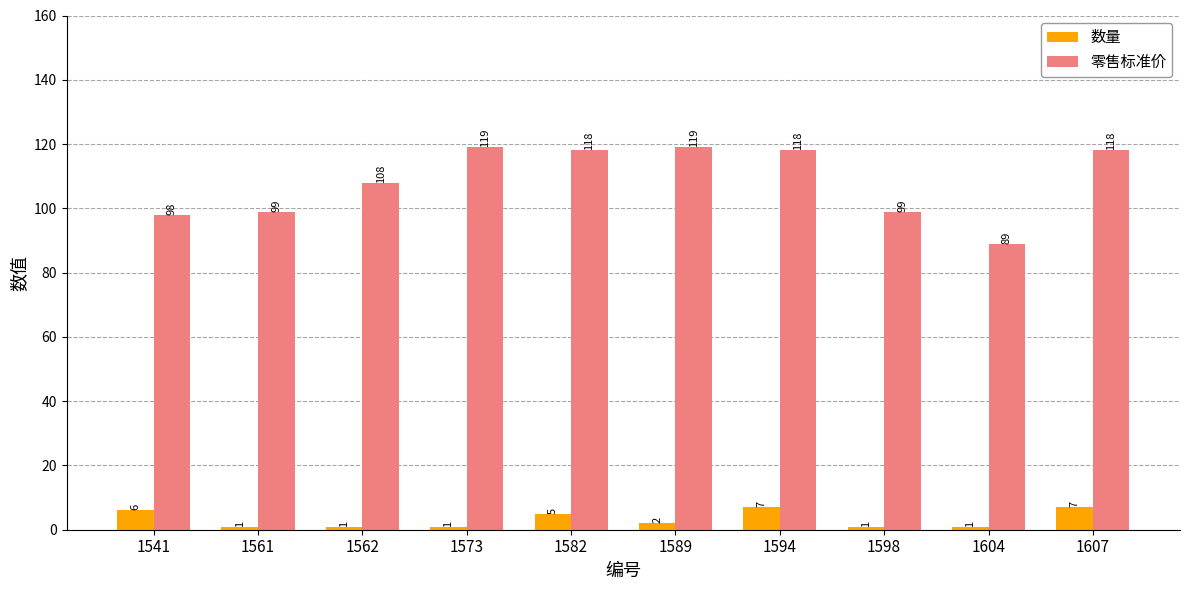

How many values in the 零售标准价 series are below 118?

5